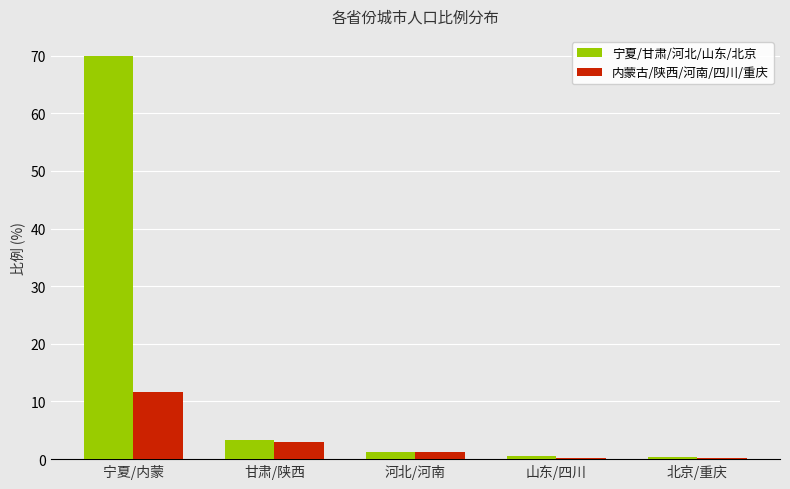

What is the sum of all 宁夏/甘肃/河北/山东/北京 values?

75.3